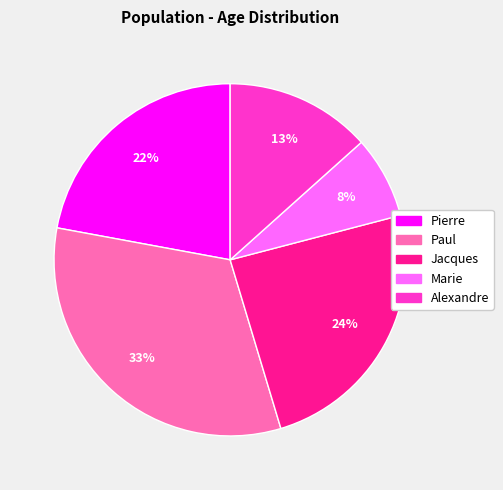

To the nearest percent, what portion does Paul represent?

33%